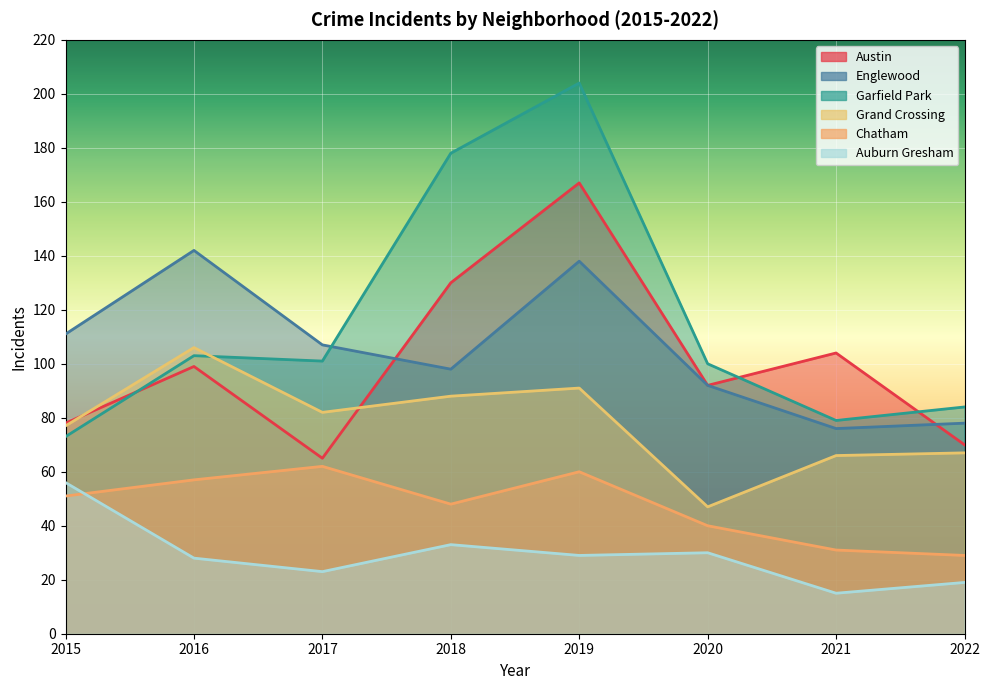

Between 2015 and 2019, which series saw the biggest shift?

Garfield Park